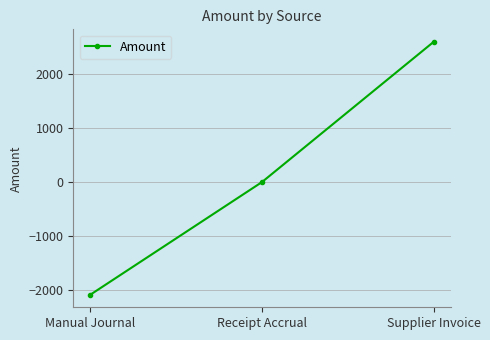

What is the change in value from Manual Journal to Supplier Invoice?

+4666.9